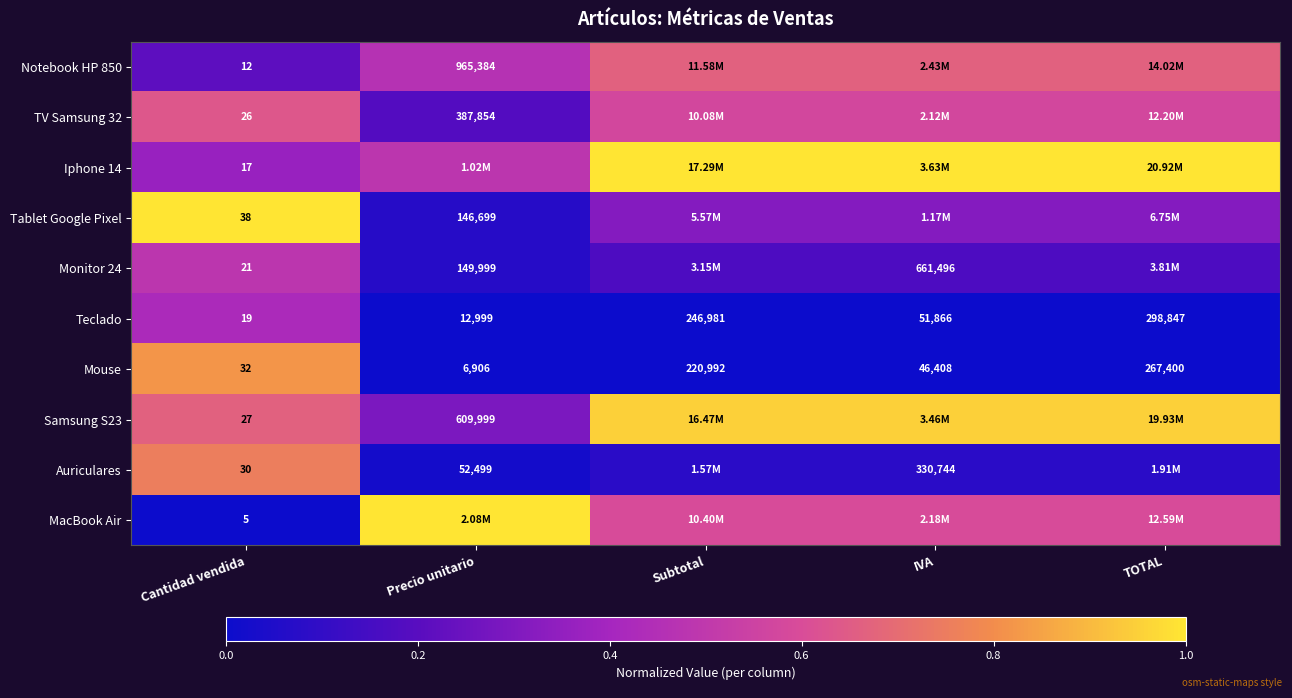

Rank the categories by Mouse value from lowest to highest.

Cantidad vendida, Precio unitario, IVA, Subtotal, TOTAL